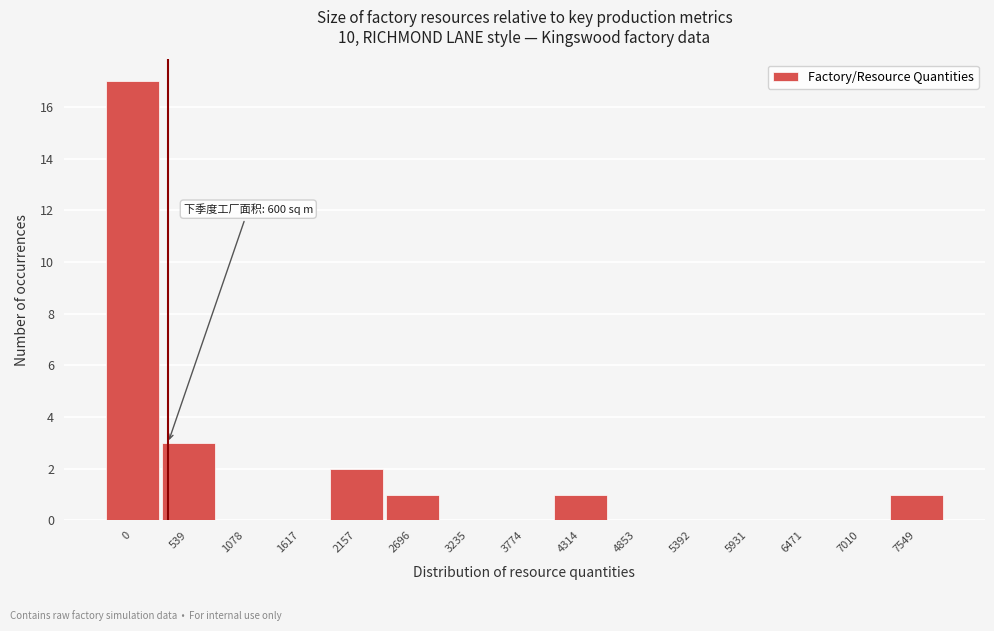

Reading left to right, list all the values displayed in this chart.

0=17	539=3	1078=0	1617=0	2157=2	2696=1	3235=0	3774=0	4314=1	4853=0	5392=0	5931=0	6471=0	7010=0	7549=1